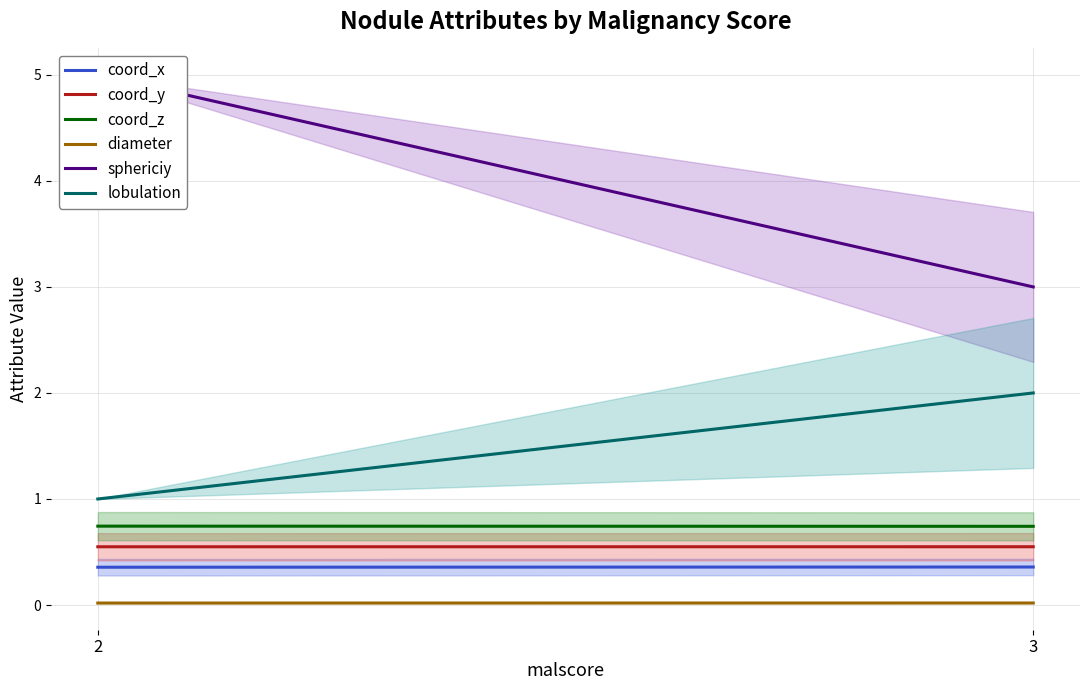

Read the coord_x value at 2.

0.4